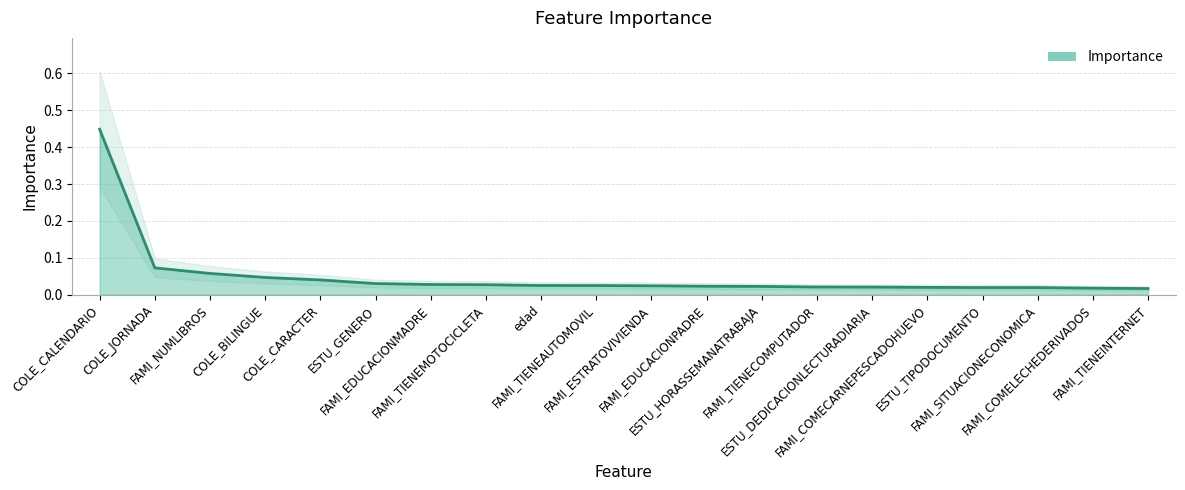

Count the number of data series in this chart.

1